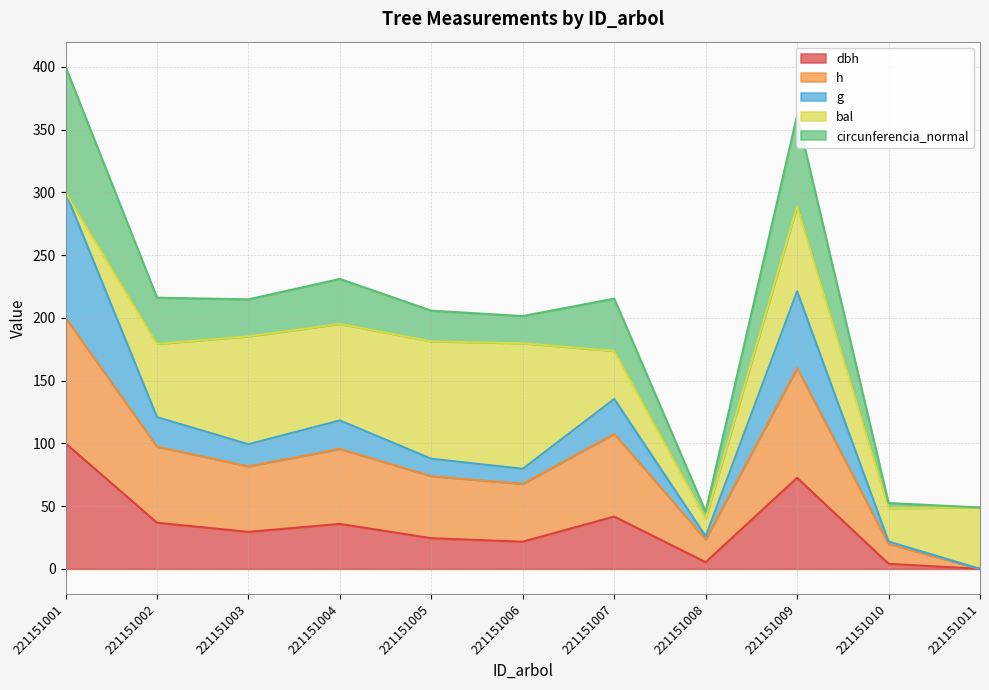

What is the total value across all series at 221151001?

400.0